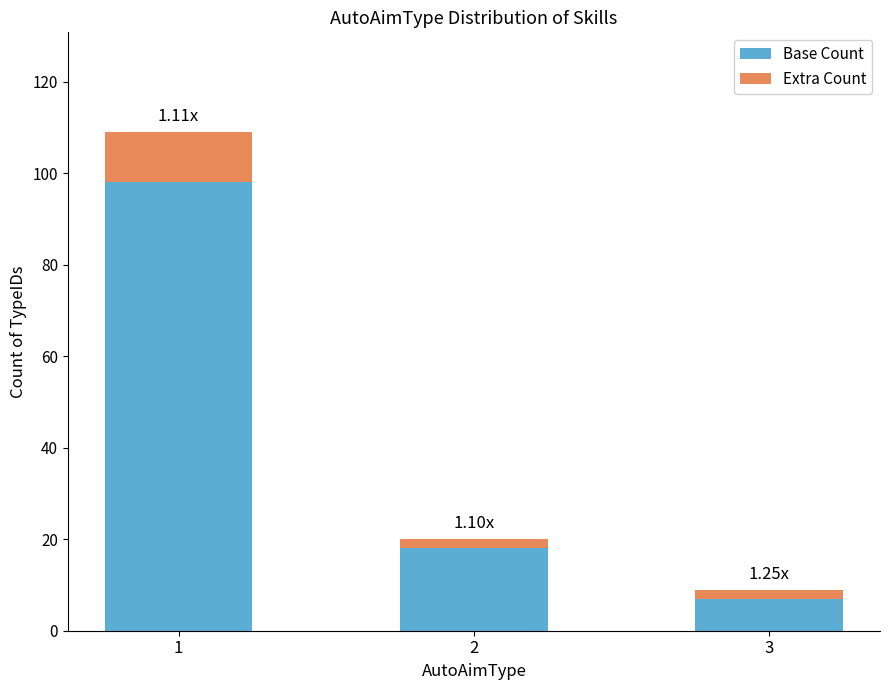

True or false: Base Count has a value of 7 at 3.

True